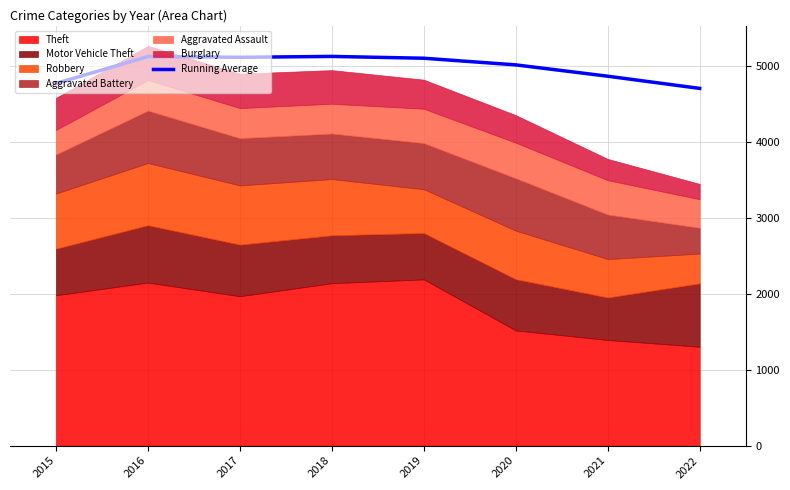

Reading left to right, what are all the values shown in this chart?

4771.0	5126.0	5115.7	5127.2	5103.4	5015.8	4866.6	4705.9